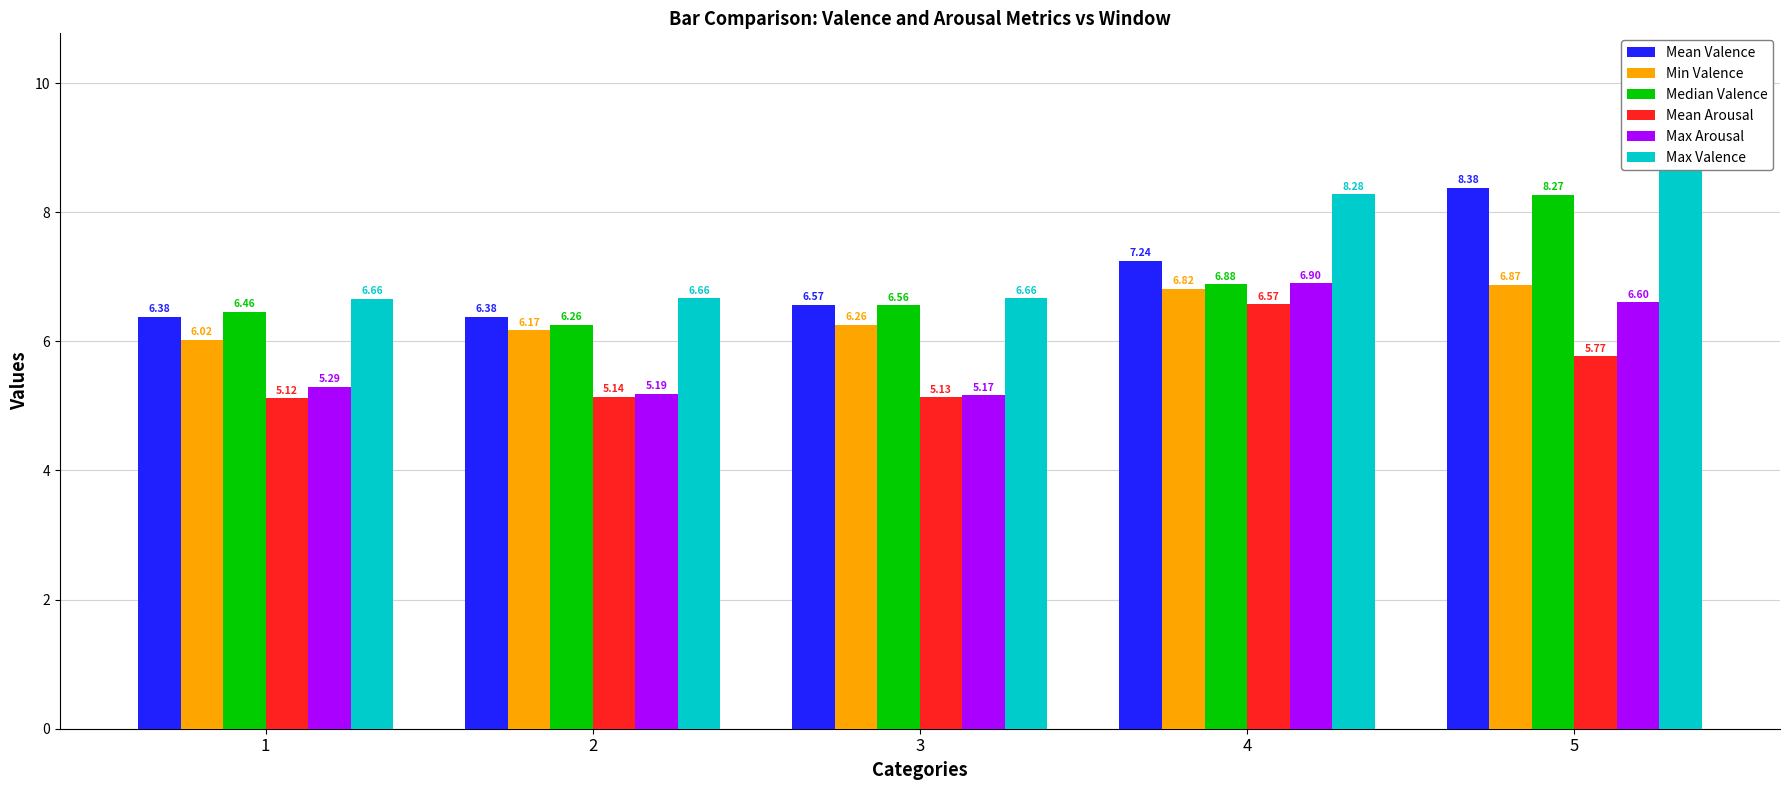

What are all the series names shown in the legend?

Mean Valence, Min Valence, Median Valence, Mean Arousal, Max Arousal, Max Valence